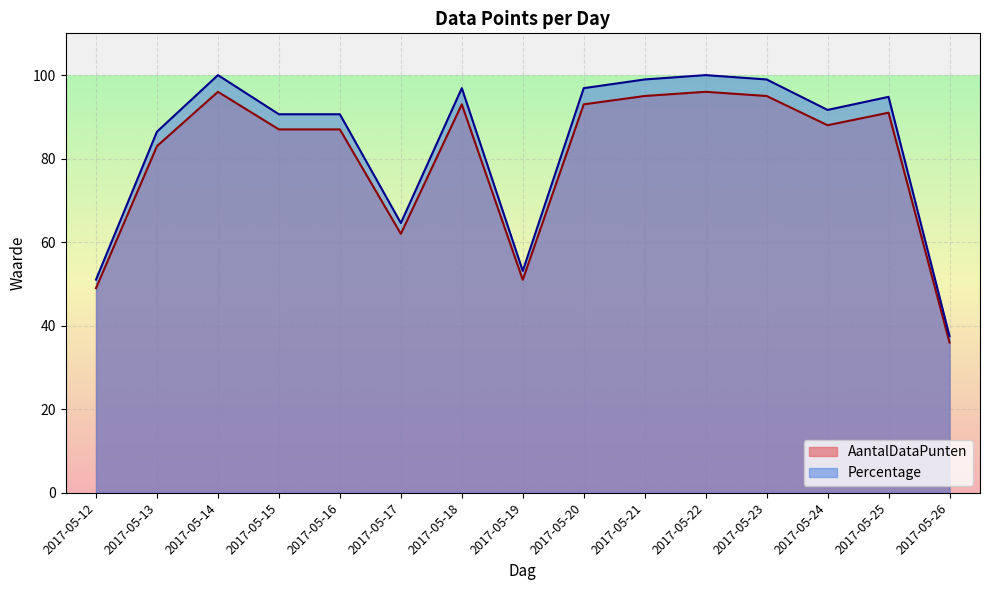

At which category is the sum across all series the highest?

2017-05-14